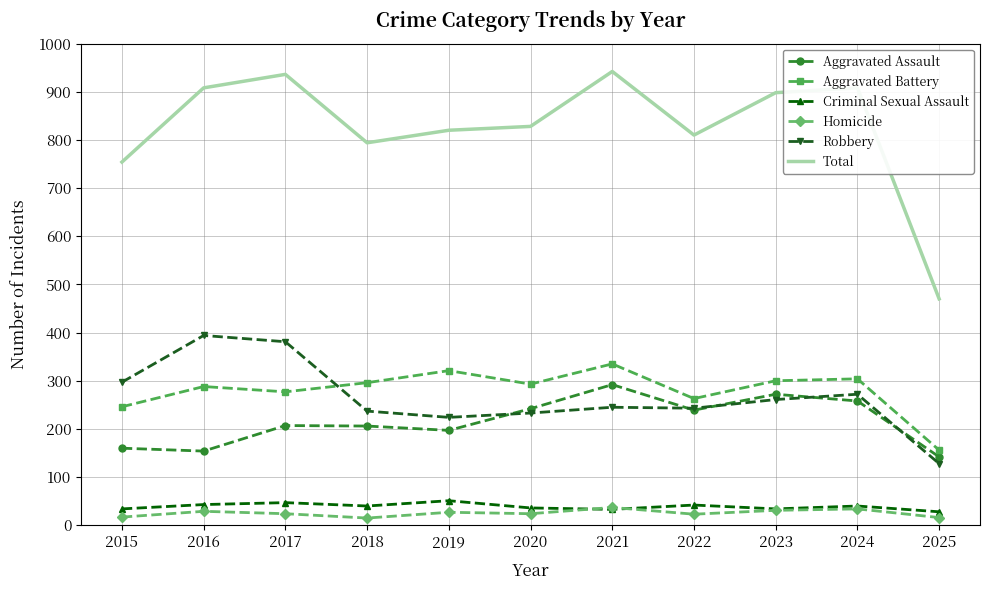

Rank the series by their maximum value, from lowest to highest.

Homicide, Criminal Sexual Assault, Aggravated Assault, Aggravated Battery, Robbery, Total